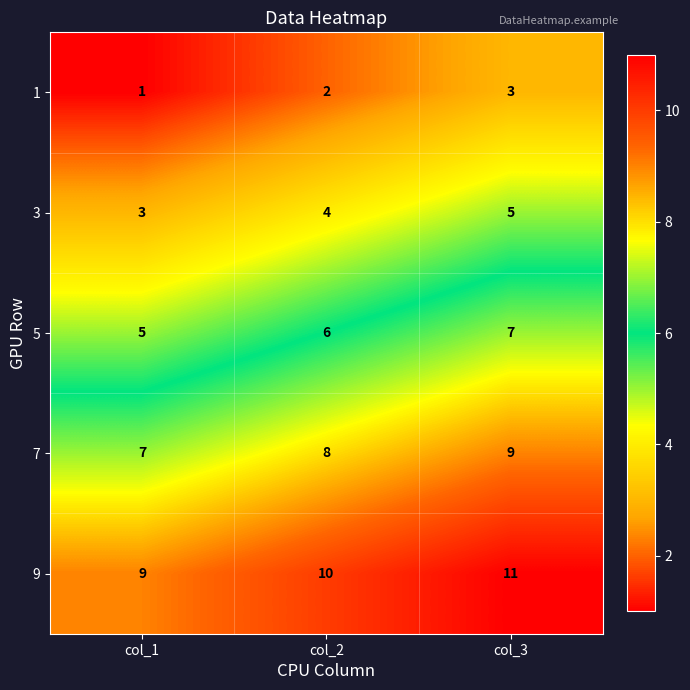

What is the average value of the 3 series?

4